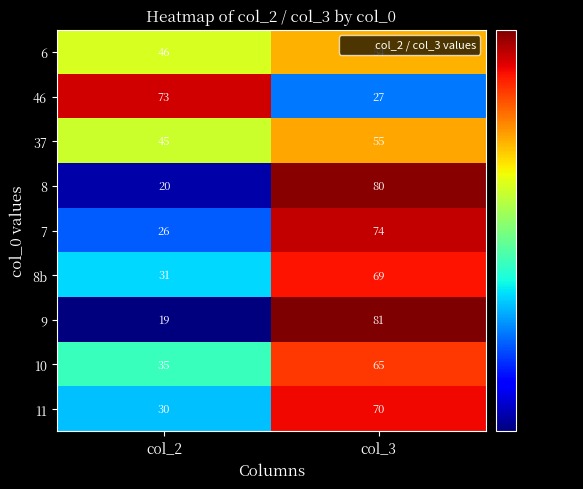

What is the smallest value displayed?

19